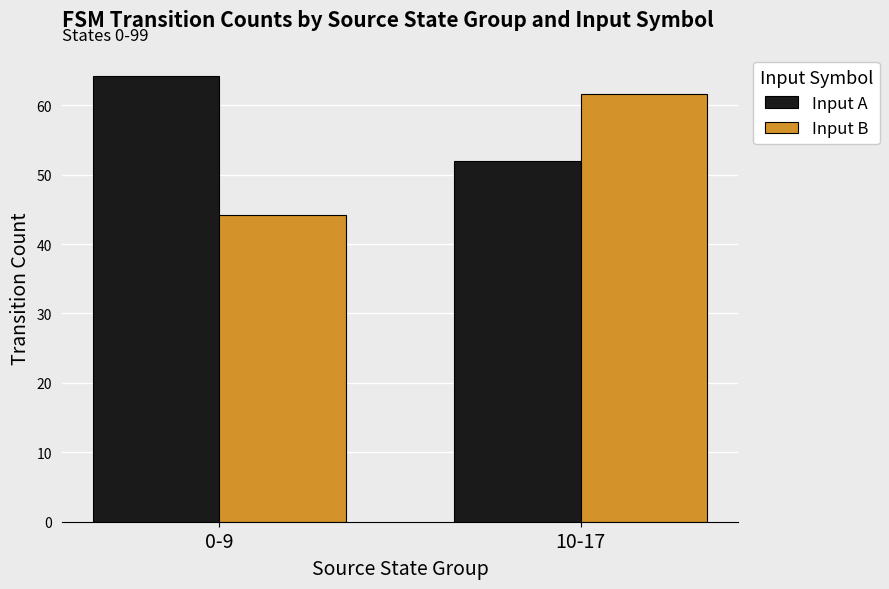

Between 0-9 and 10-17, which series saw the biggest shift?

Input B